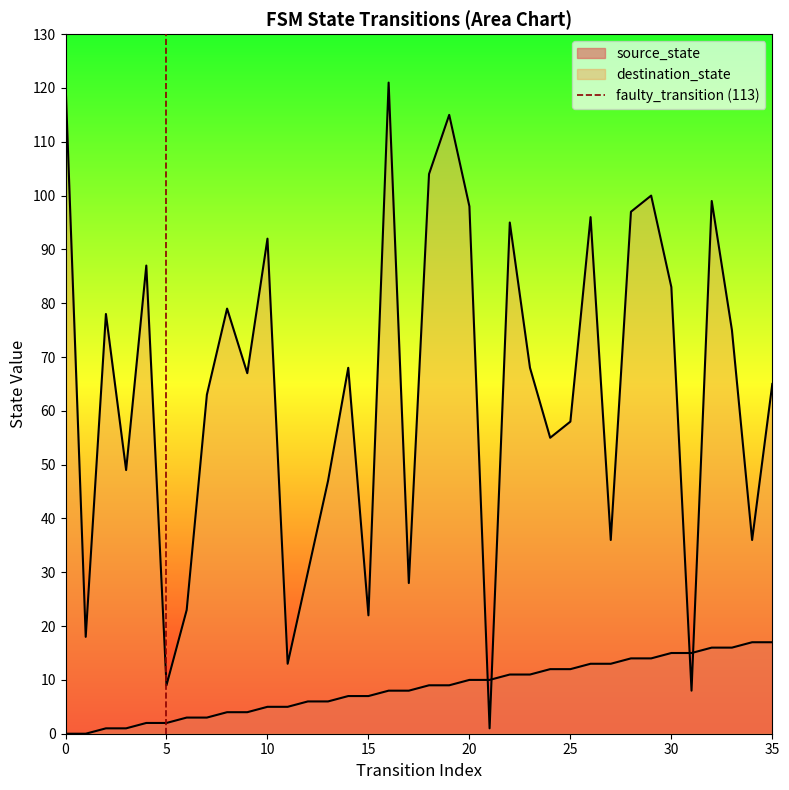

True or false: the data shows 1 at 5.

True